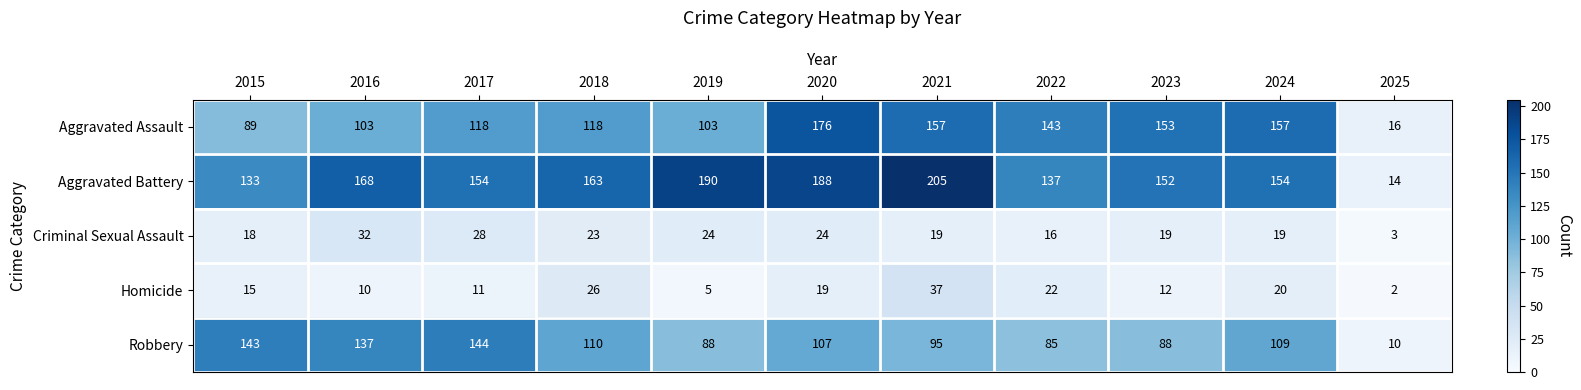

Where is Aggravated Battery nearest to the value 109?

2015